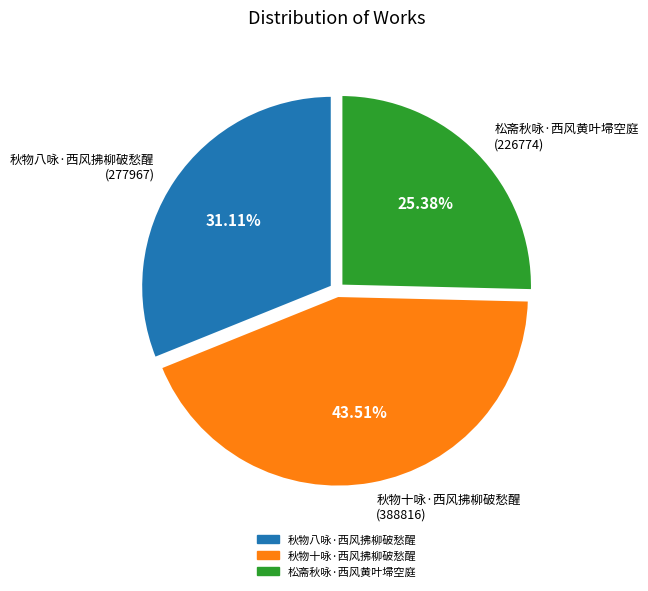

How many segments does this pie chart have?

3